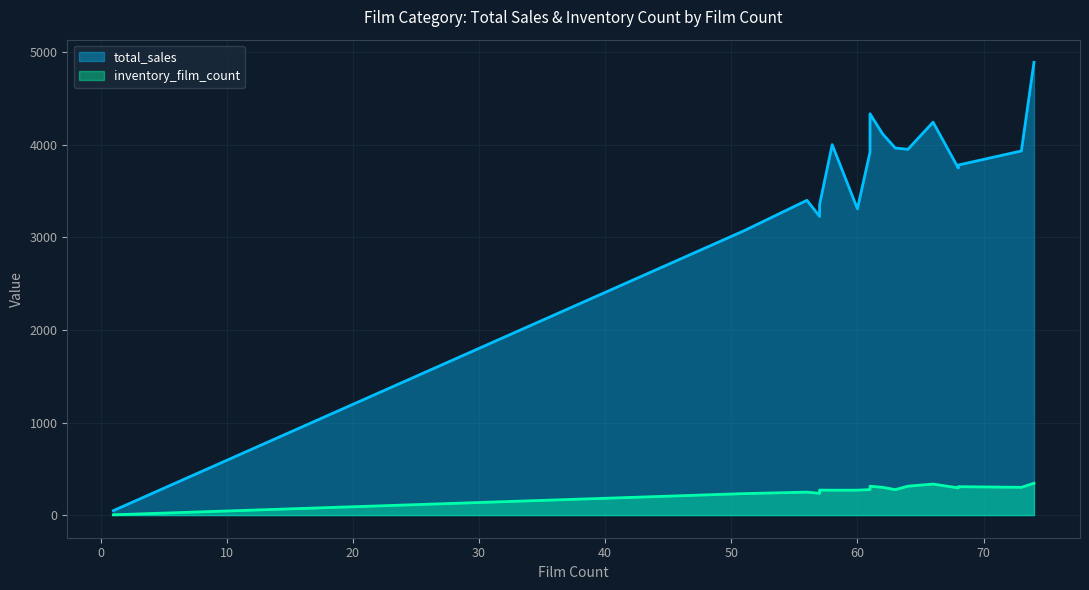

True or false: total_sales and inventory_film_count intersect in this chart.

False